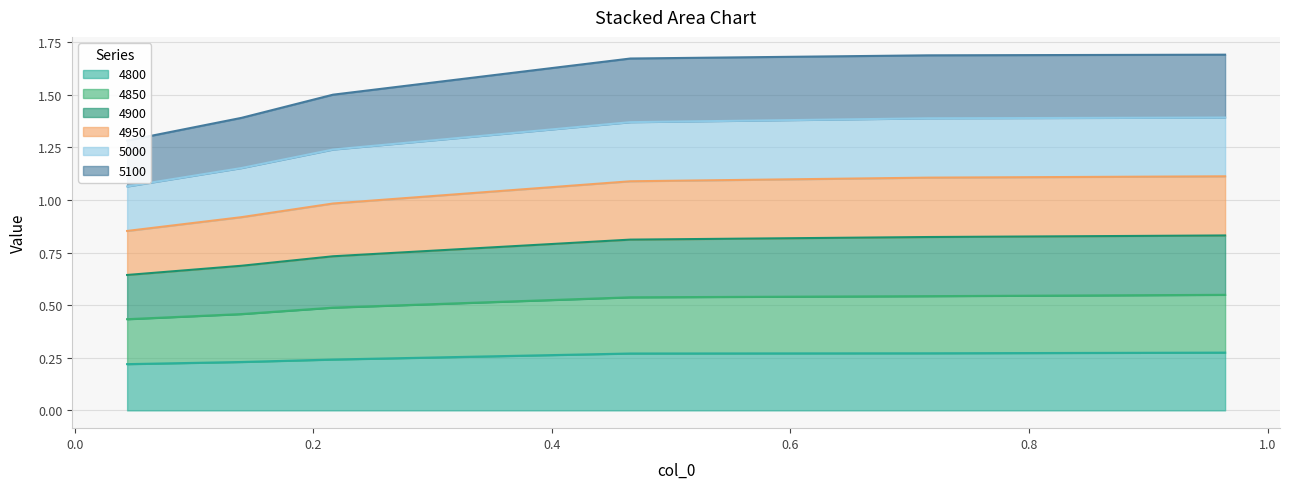

Count the number of data series in this chart.

6